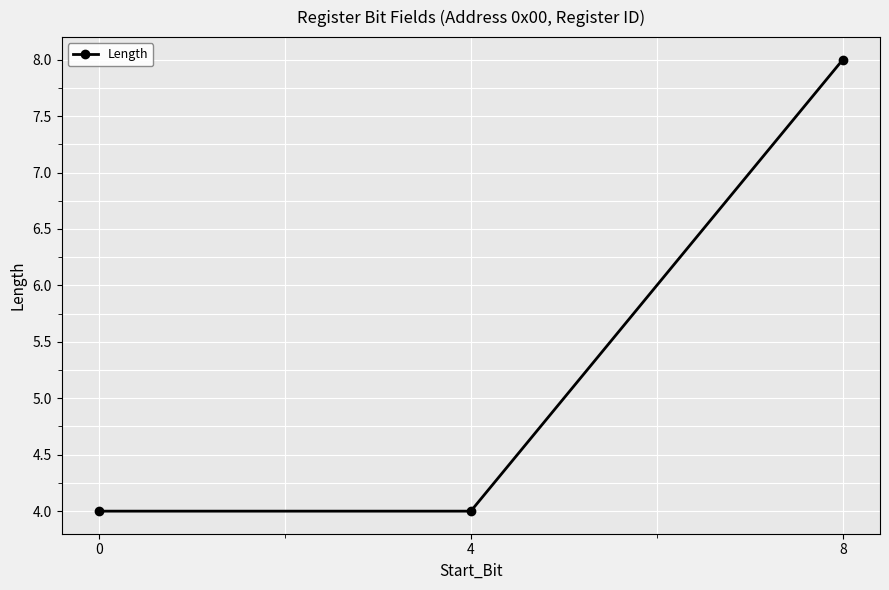

What is the maximum value shown in the chart?

8